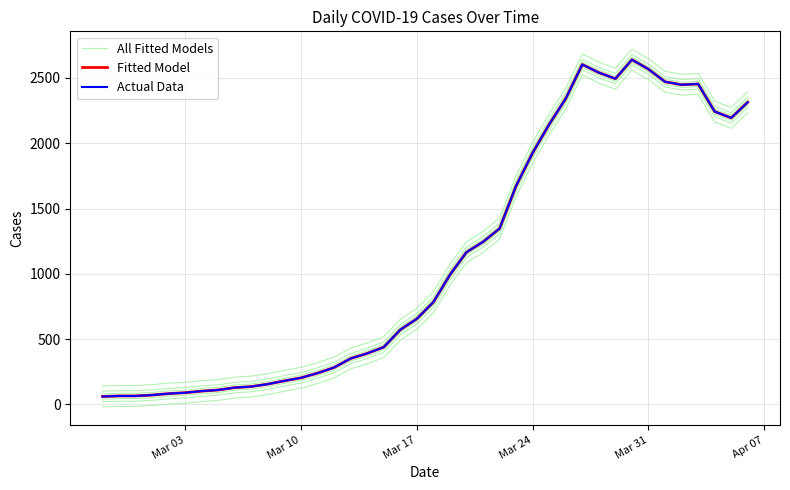

True or false: Fitted Model and Actual Data intersect in this chart.

False